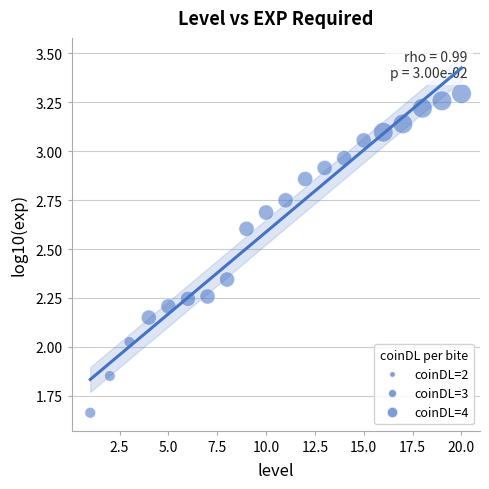

What is the range of Y values (max minus min)?

1.6